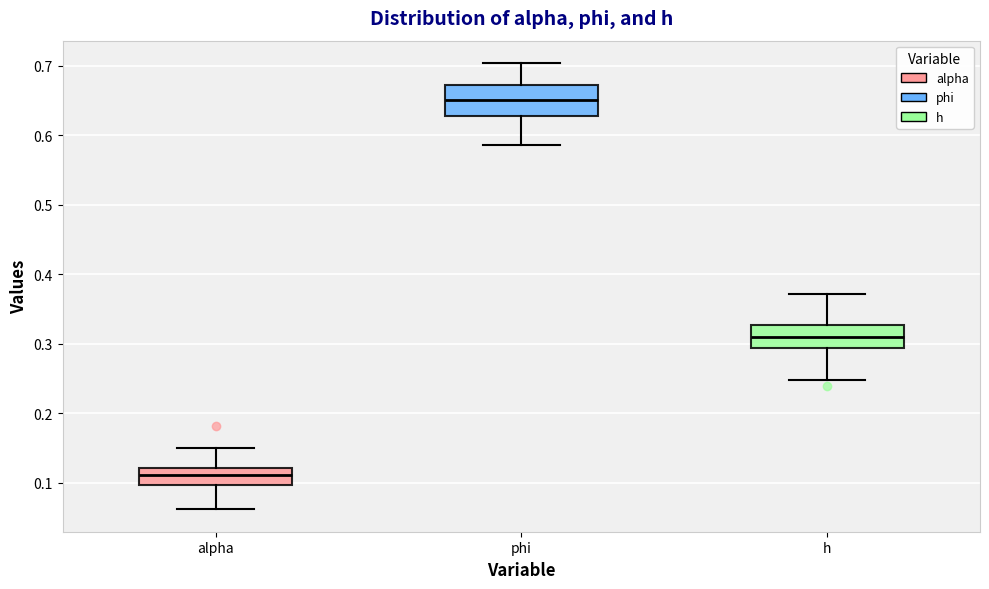

Where does the lower whisker of the box for alpha end on the y-axis? The values are not printed on the chart, so give them approximately, as read against the axis.

0.06